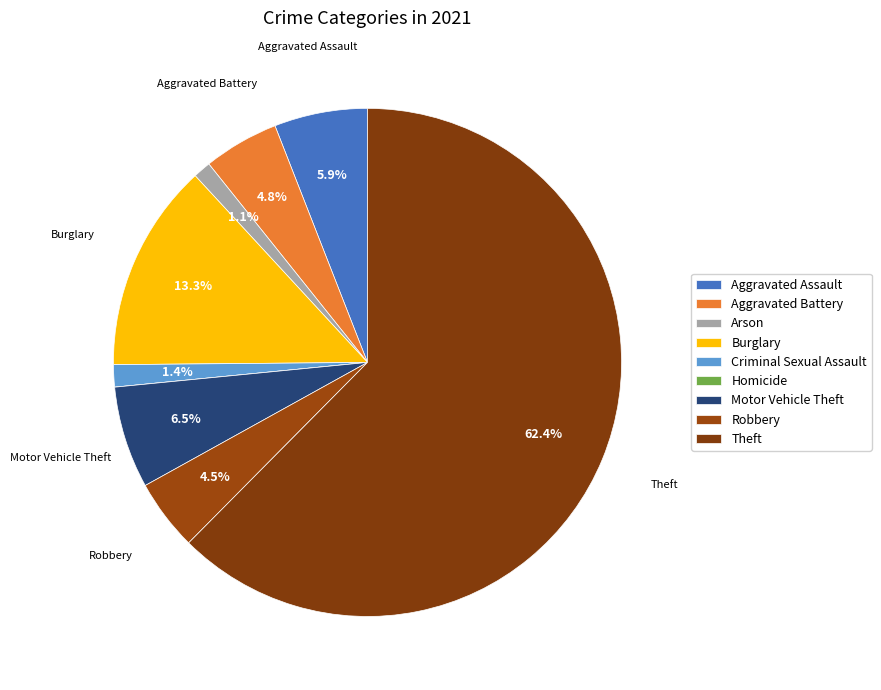

To the nearest percent, what portion does Robbery represent?

5%